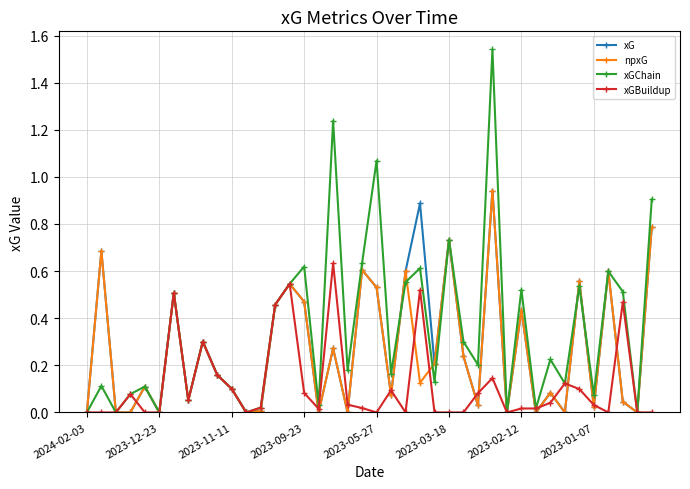

Which series has the widest spread of values?

xGChain